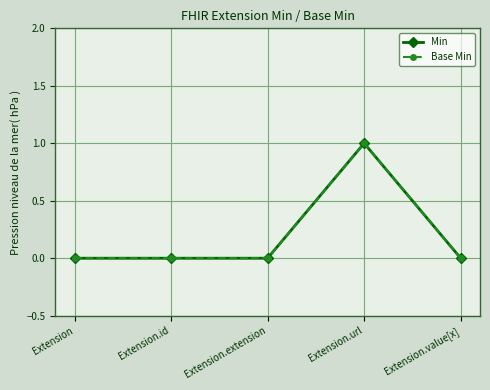

Reading left to right, transcribe all the data shown in this chart.

Min: 0	0	0	1	0
Base Min: 0	0	0	1	0